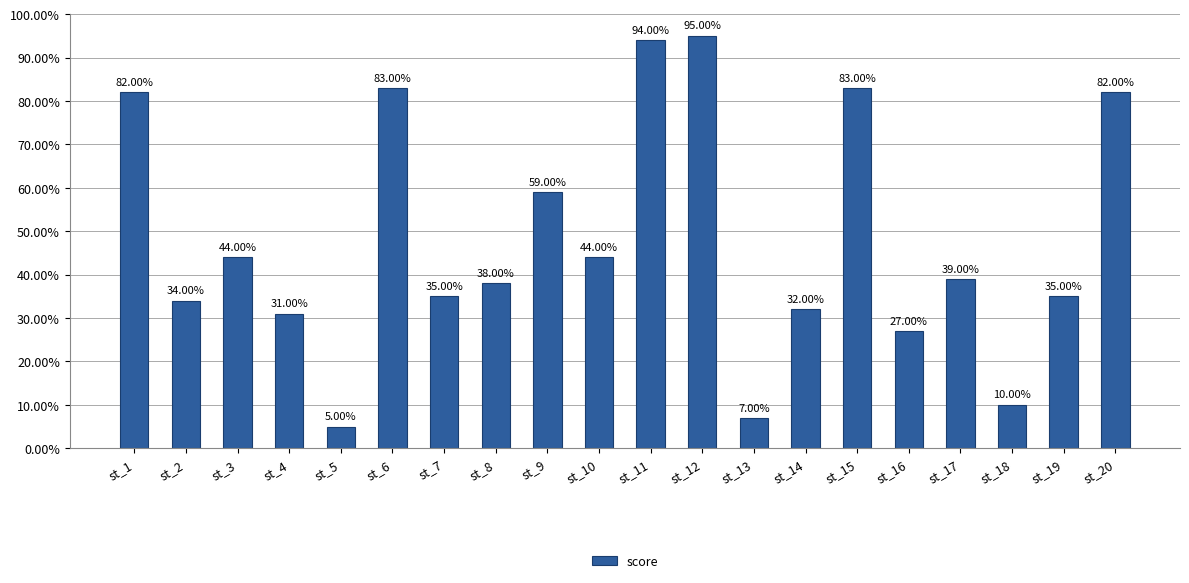

What is the difference between the values at st_11 and st_1?

12